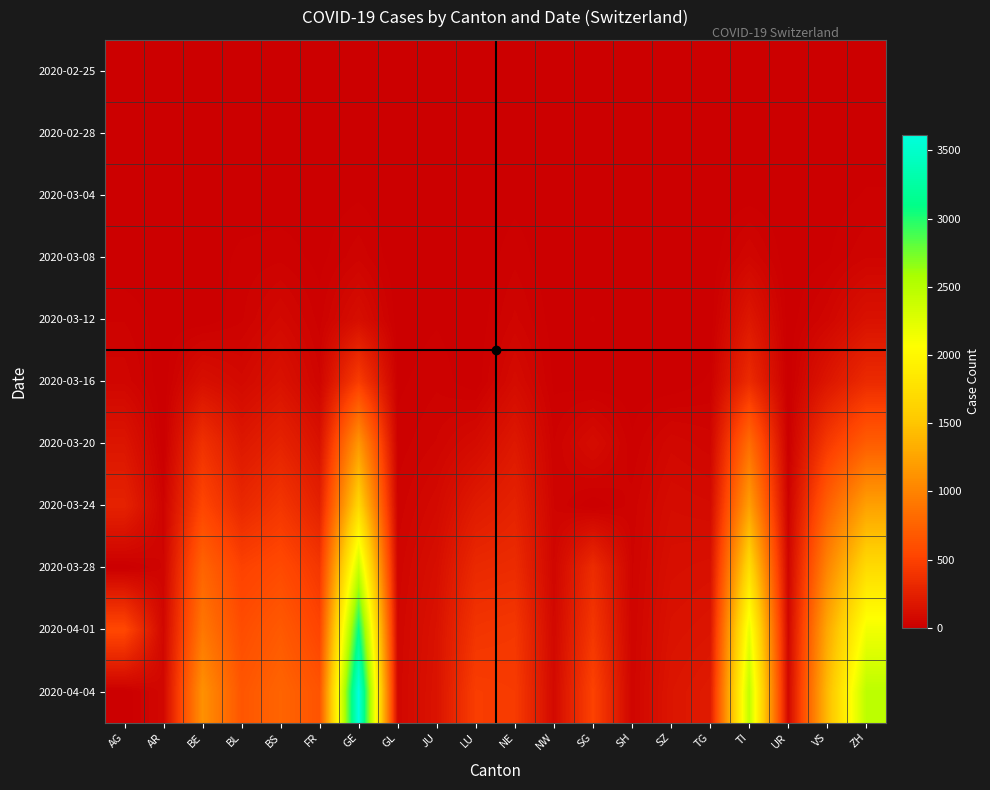

Which has a higher value, JU or FR?

JU